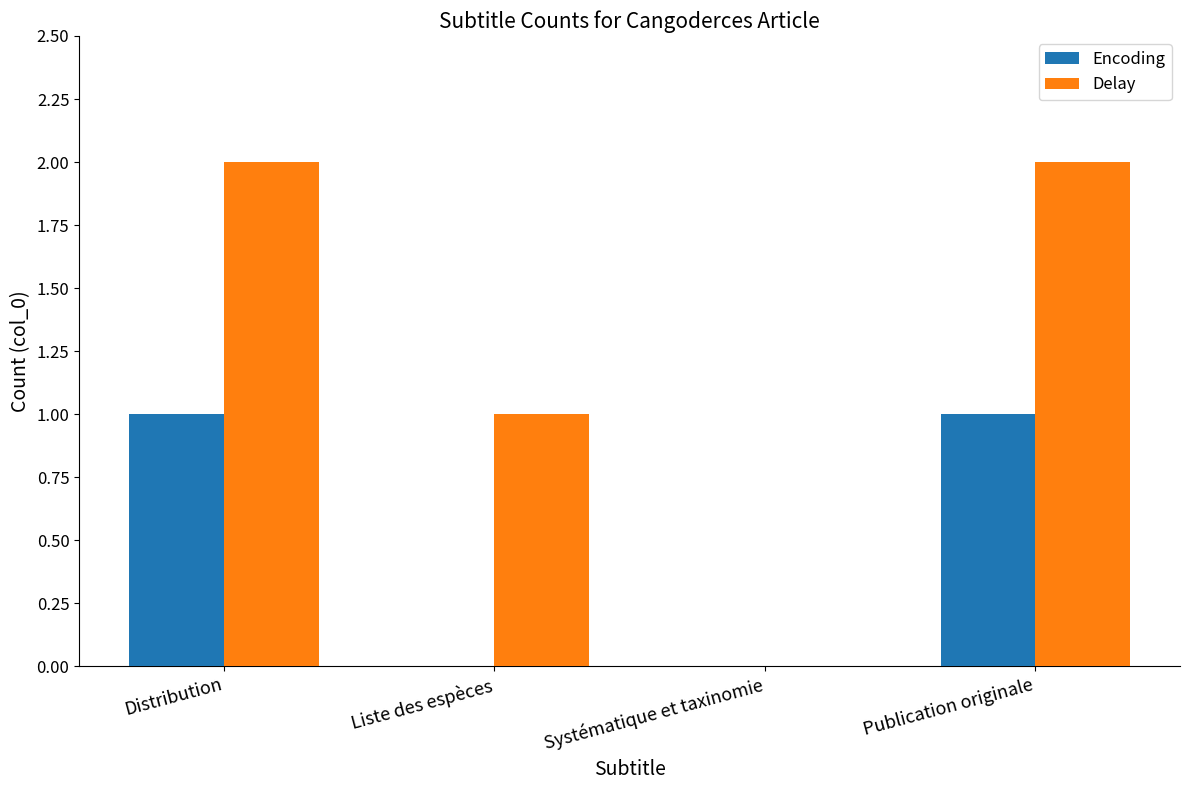

Count the number of categories in the chart.

4